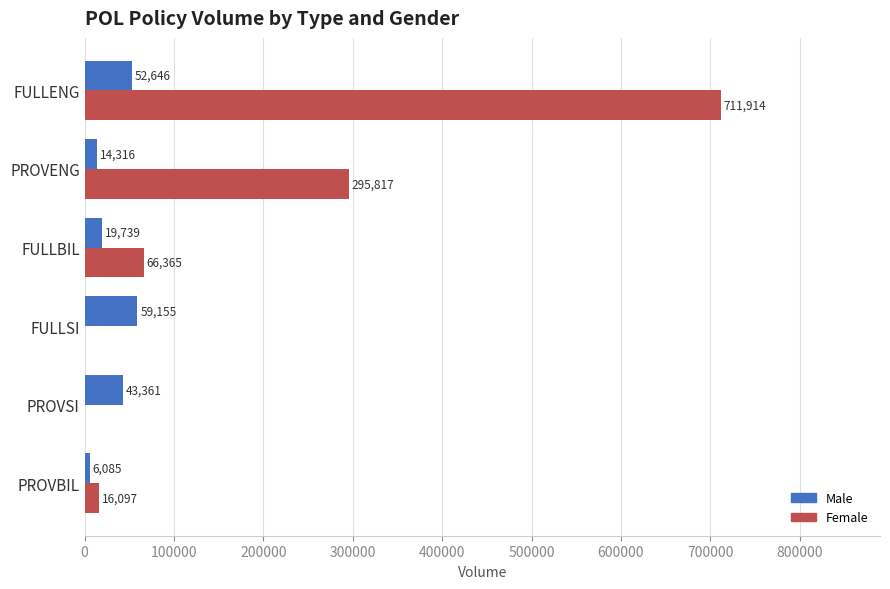

What is the average value of the Female series?

181699